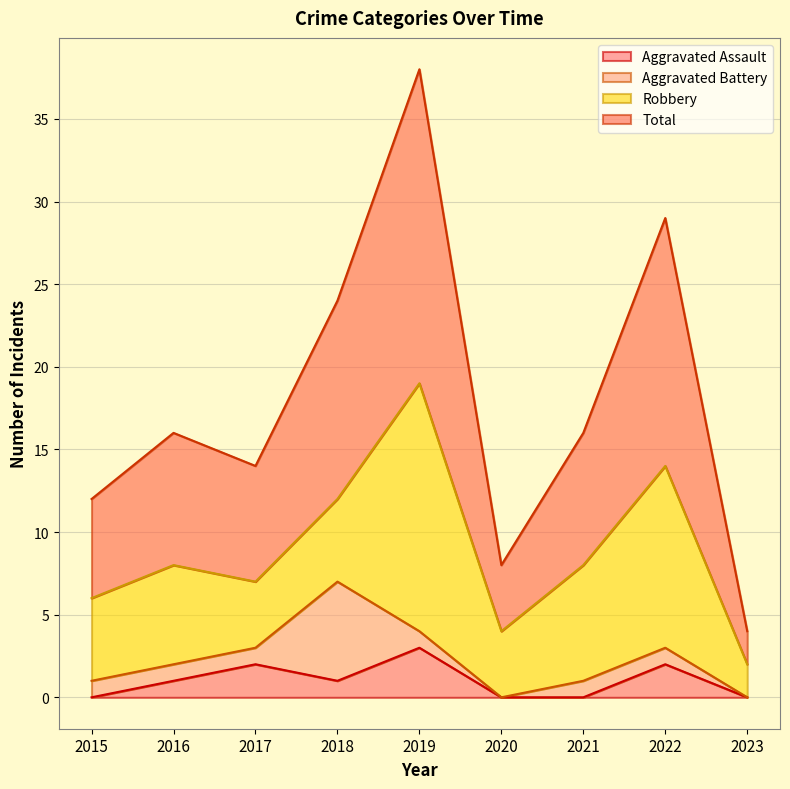

True or false: Total has more than 0 interior local peaks.

True